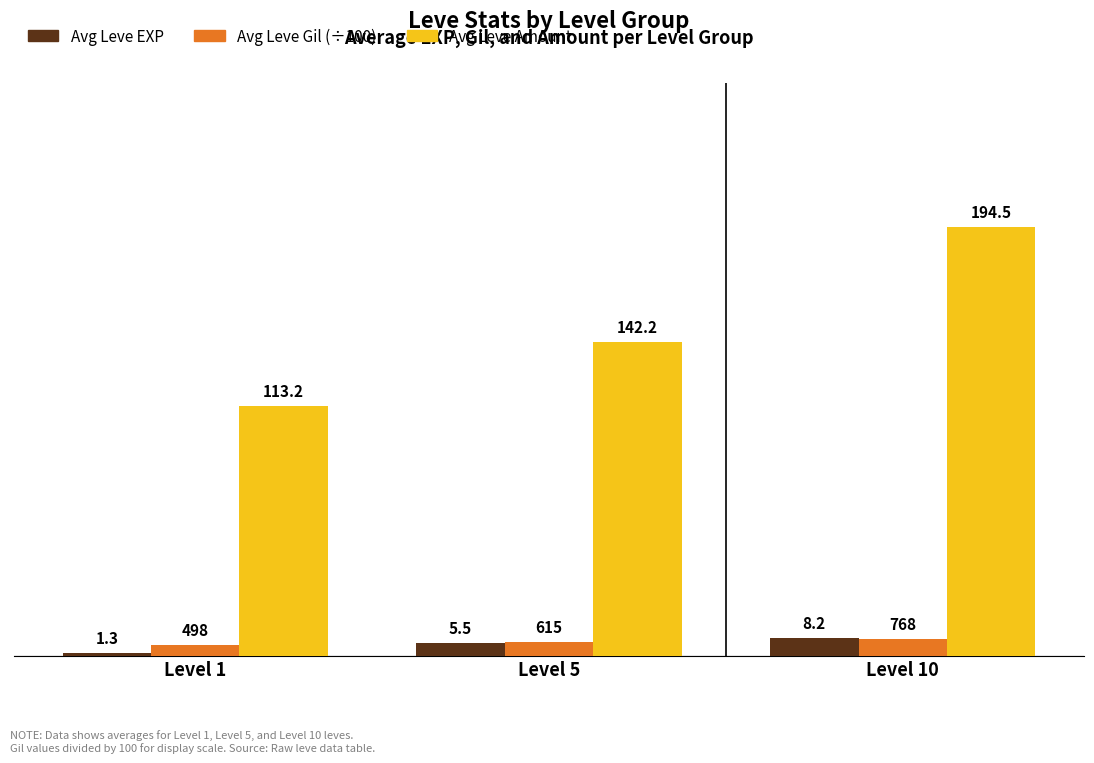

What is the smallest value displayed?

1.3